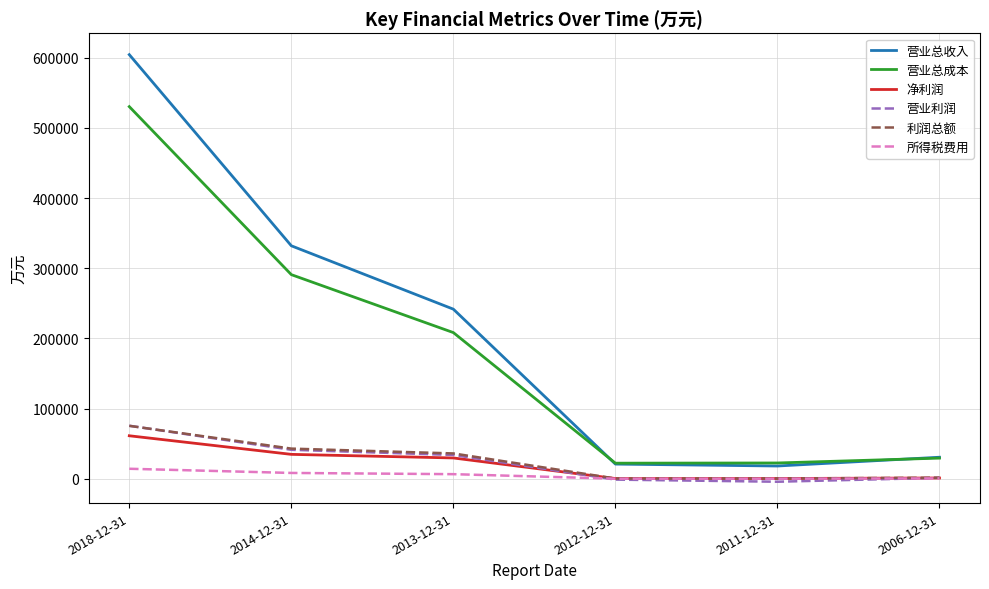

Which series has the largest range (max minus min)?

营业总收入